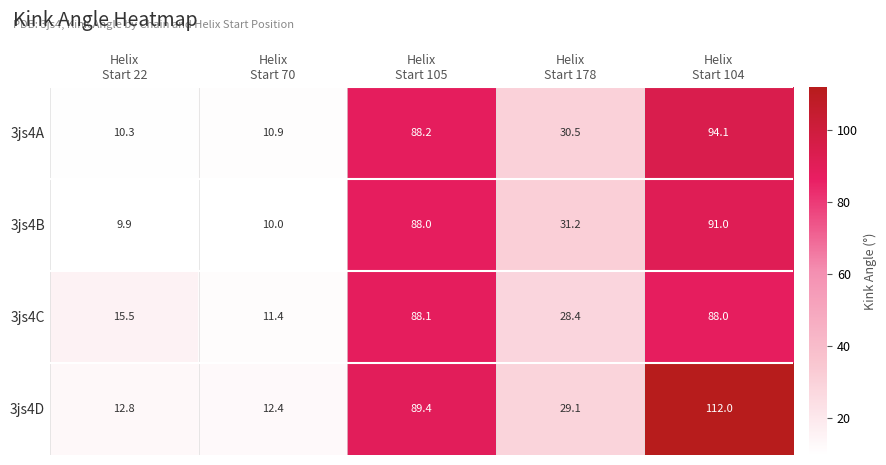

Rank the series at Helix
Start 22 from highest to lowest value.

3js4C, 3js4D, 3js4A, 3js4B